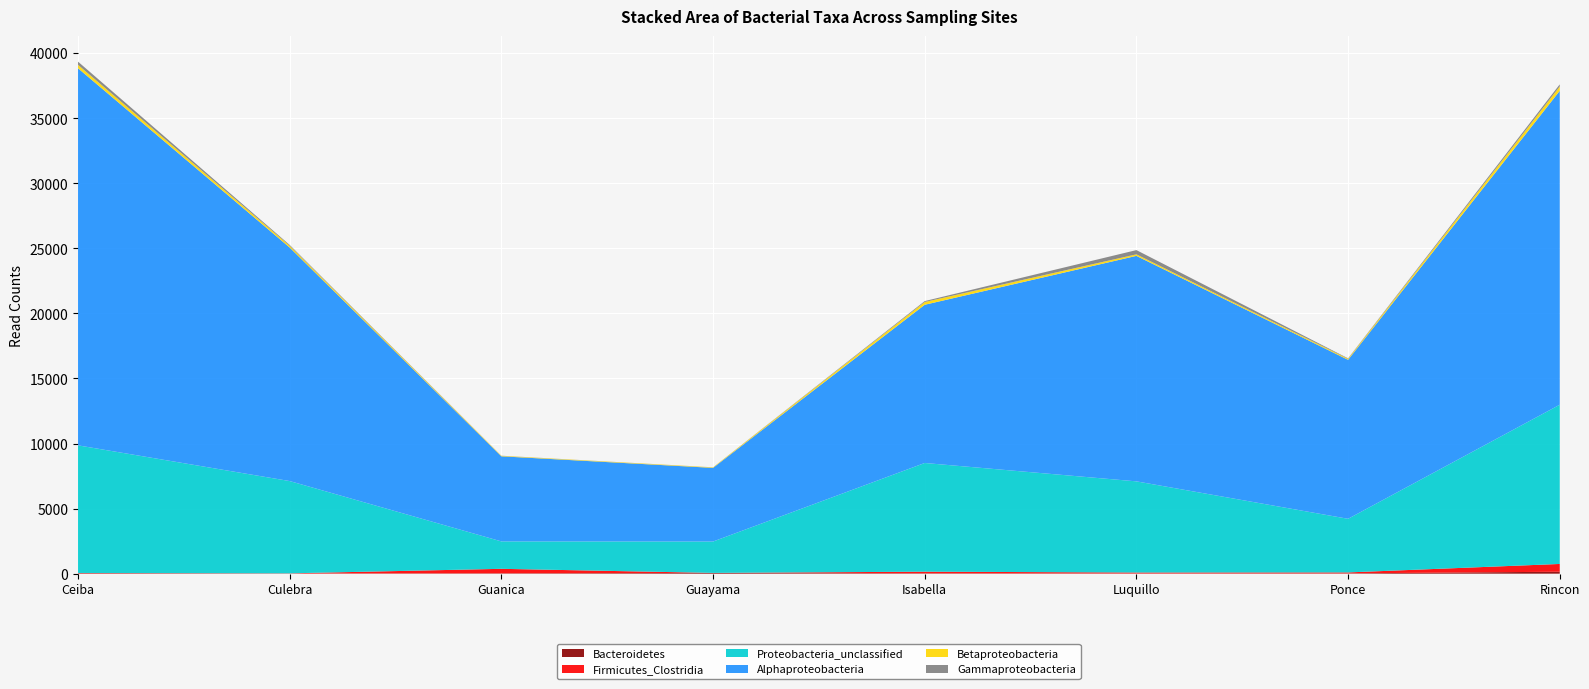

Reading left to right, list all the values displayed in this chart.

Bacteroidetes: 36	12	25	53	28	16	24	150
Firmicutes_Clostridia: 18	14	348	6	125	73	72	597
Proteobacteria_unclassified: 9807	7091	2107	2412	8353	7005	4121	12237
Alphaproteobacteria: 28977	17947	6539	5660	12159	17328	12218	24122
Betaproteobacteria: 263	134	38	38	214	117	78	335
Gammaproteobacteria: 246	64	8	5	69	327	35	162